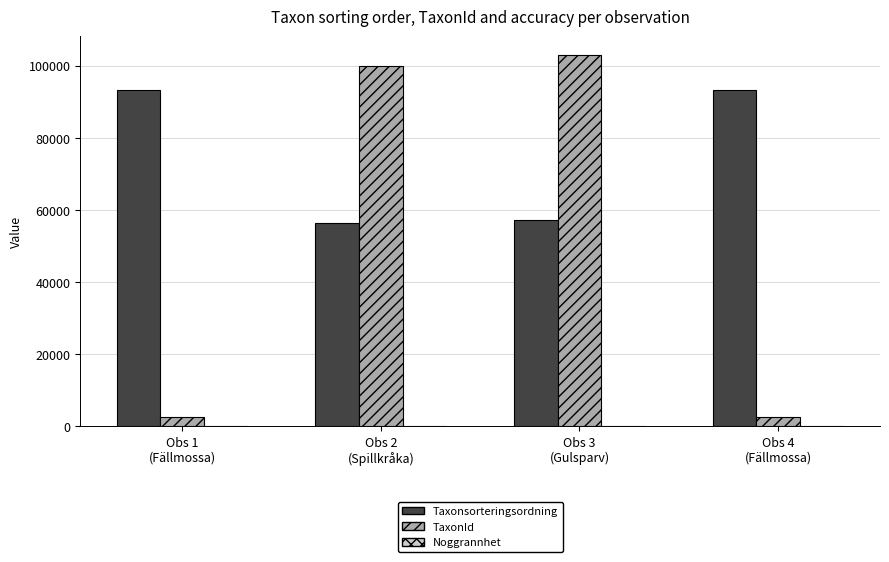

What is the maximum value for TaxonId?

103055